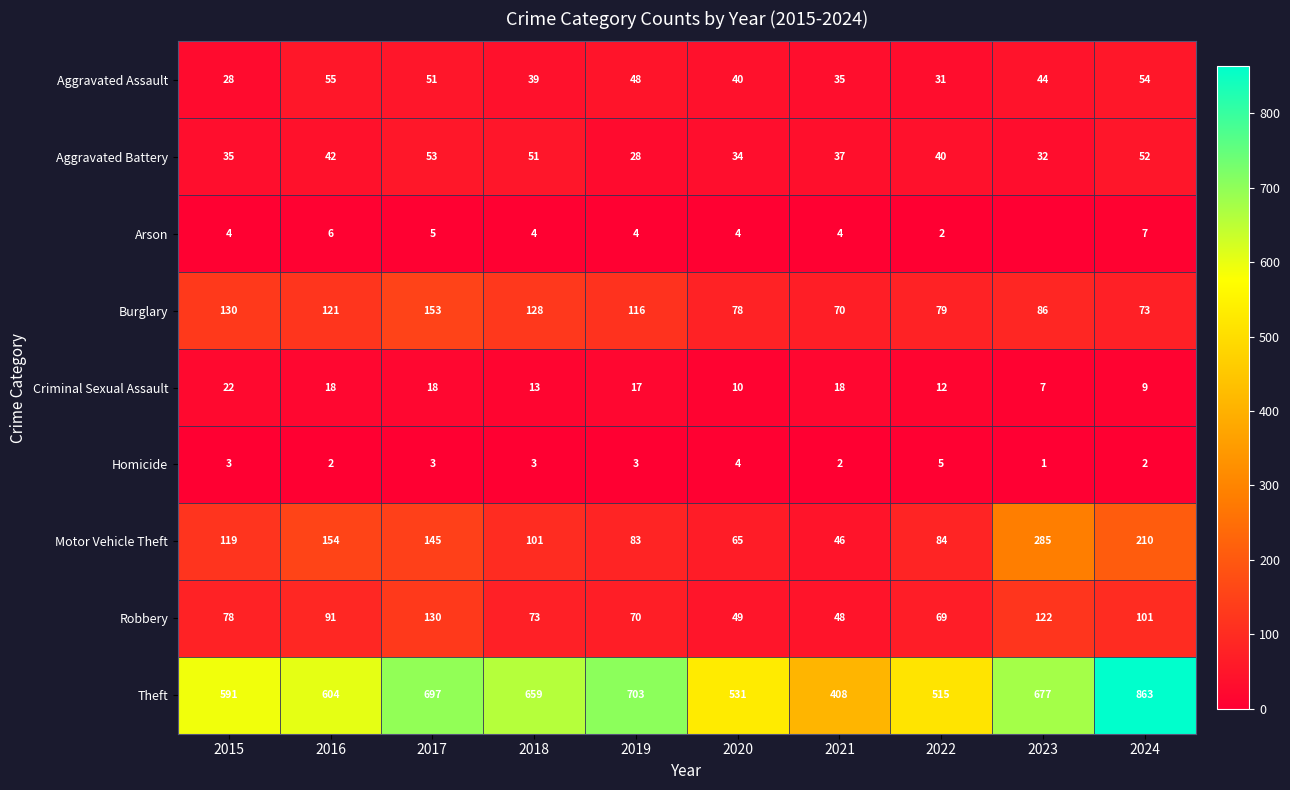

Where is Motor Vehicle Theft nearest to the value 165?

2016